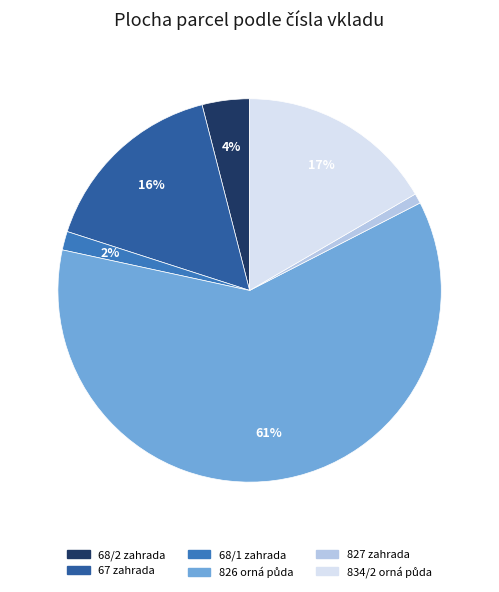

To the nearest percent, what percentage of the pie is 68/2 zahrada?

4%